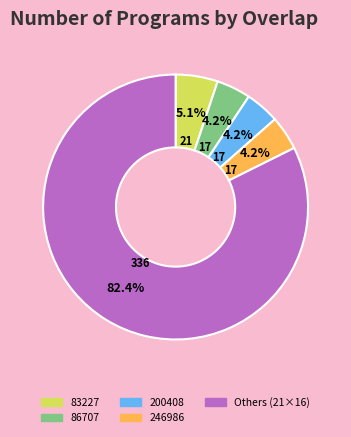

Count the number of slices in the pie.

5